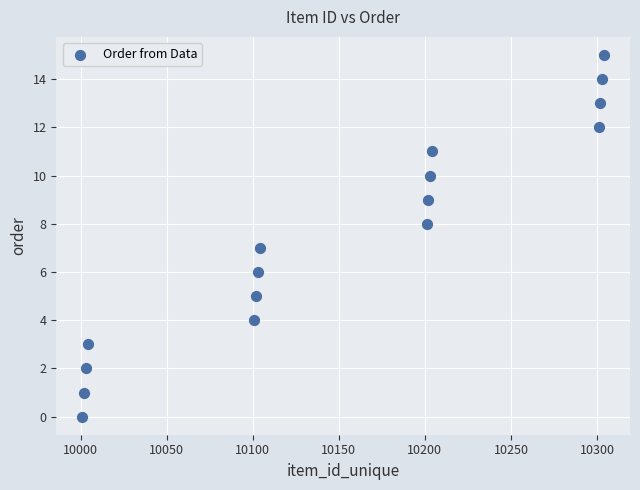

What is the range of X values (max minus min)?

303